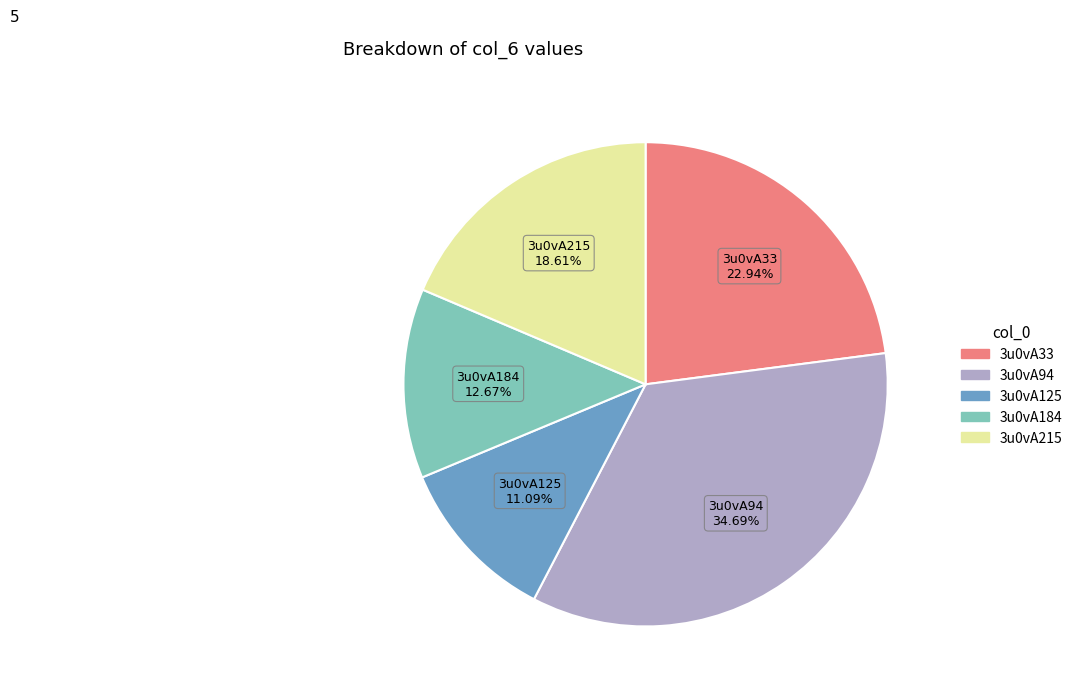

How many segments does this pie chart have?

5